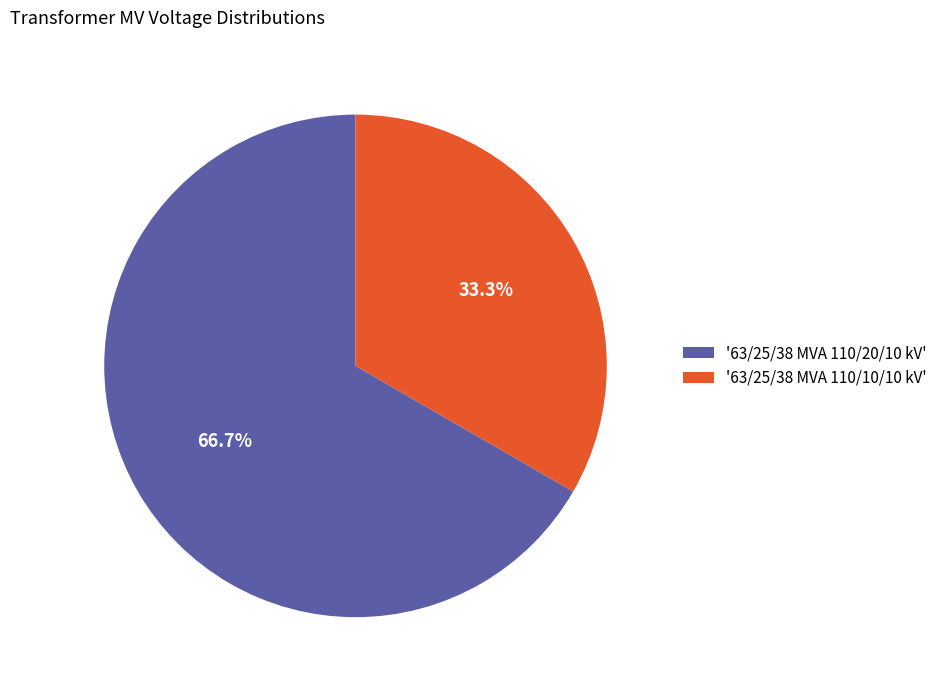

Which category accounts for the majority?

'63/25/38 MVA 110/20/10 kV'